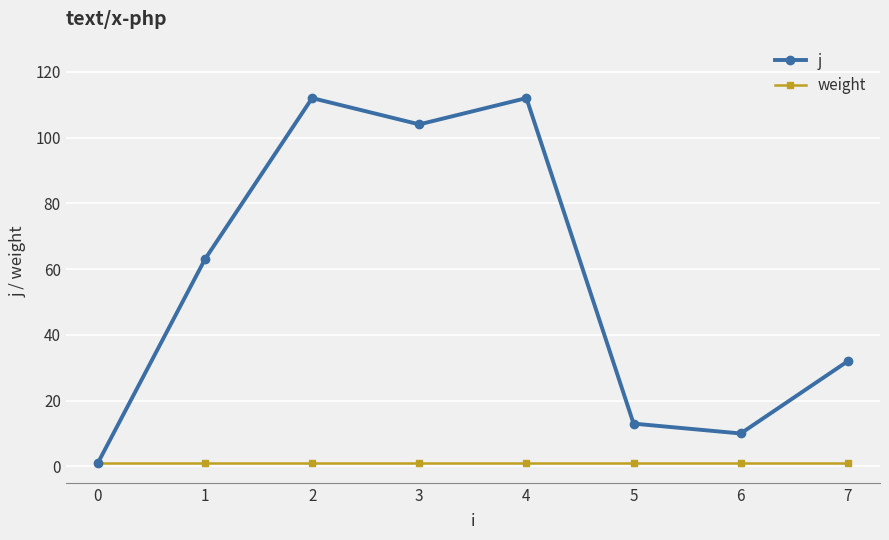

Which series has the widest spread of values?

j